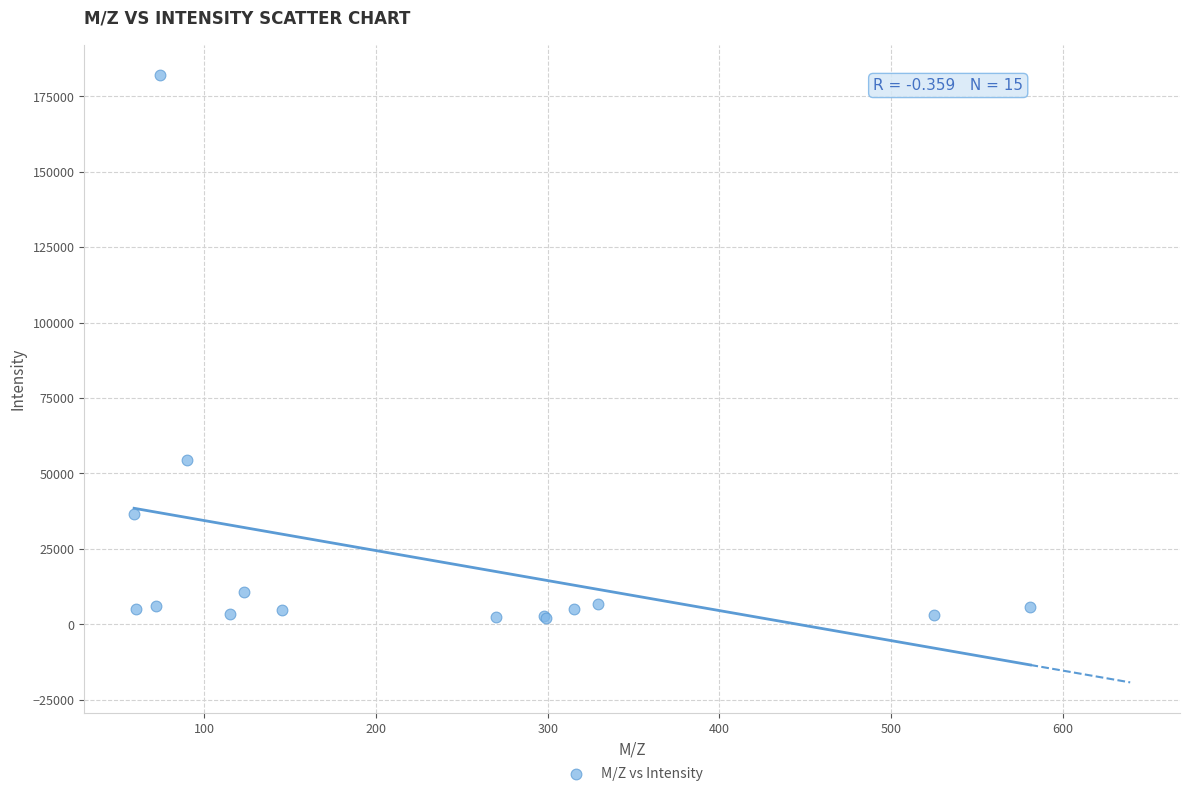

What Y value in the scatter plot is closest to 92126?

54568.3